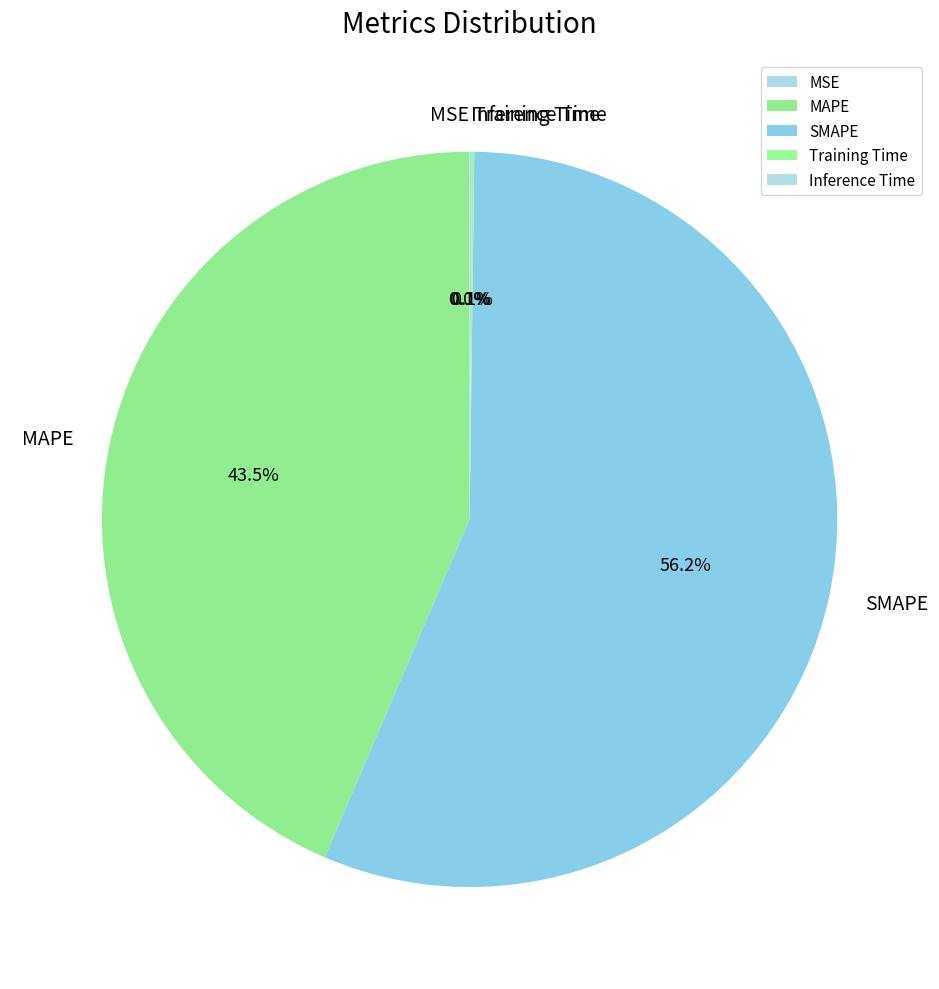

What is the largest slice in the pie chart?

SMAPE